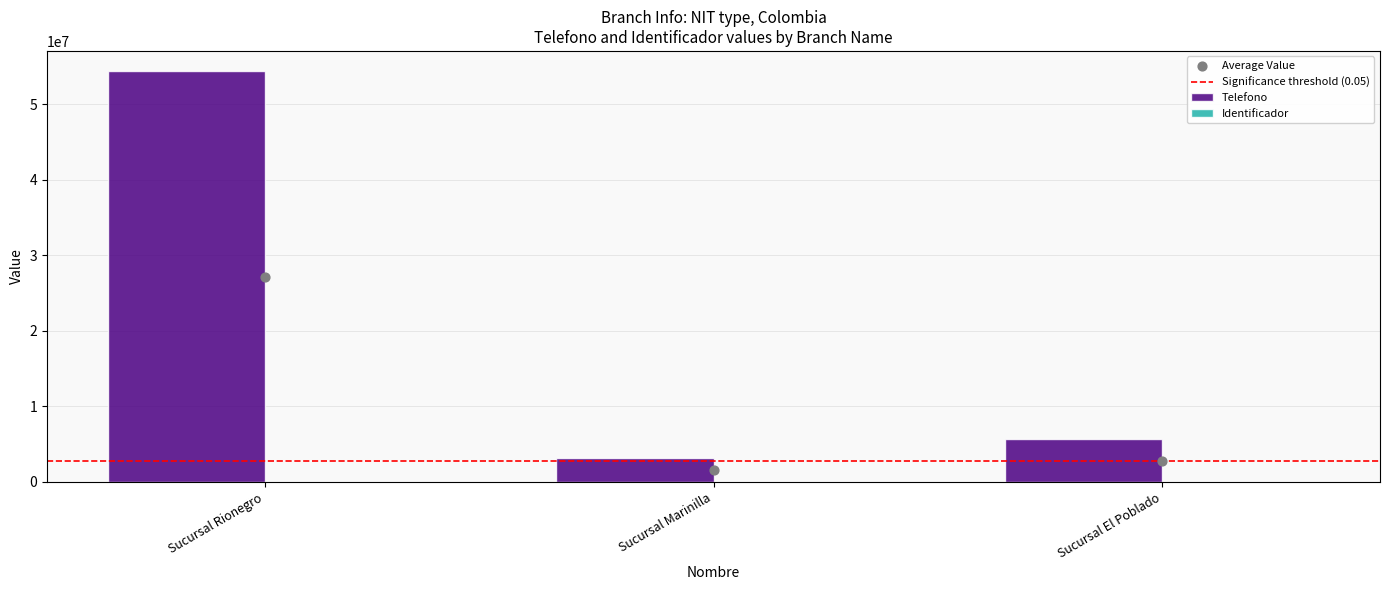

Which series reaches the minimum Y coordinate?

Identificador